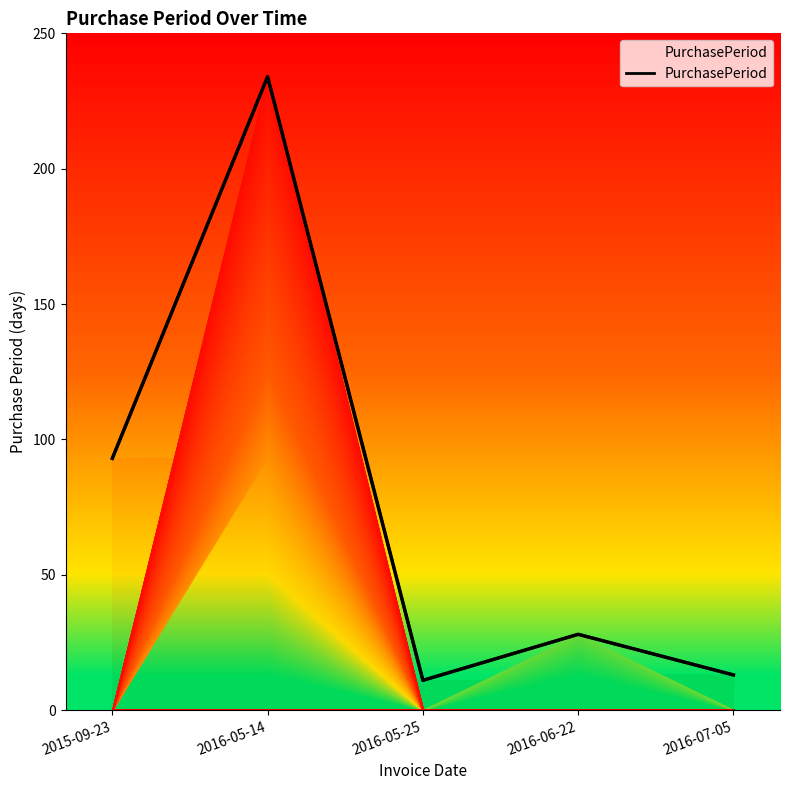

At which category does the chart reach its peak across all series?

2016-05-14